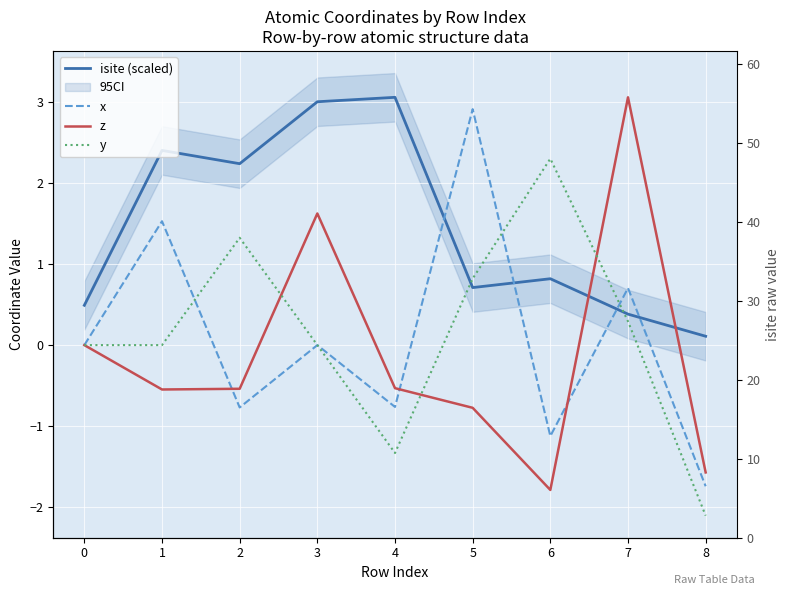

True or false: x has a value of -0.0 at 3.

False